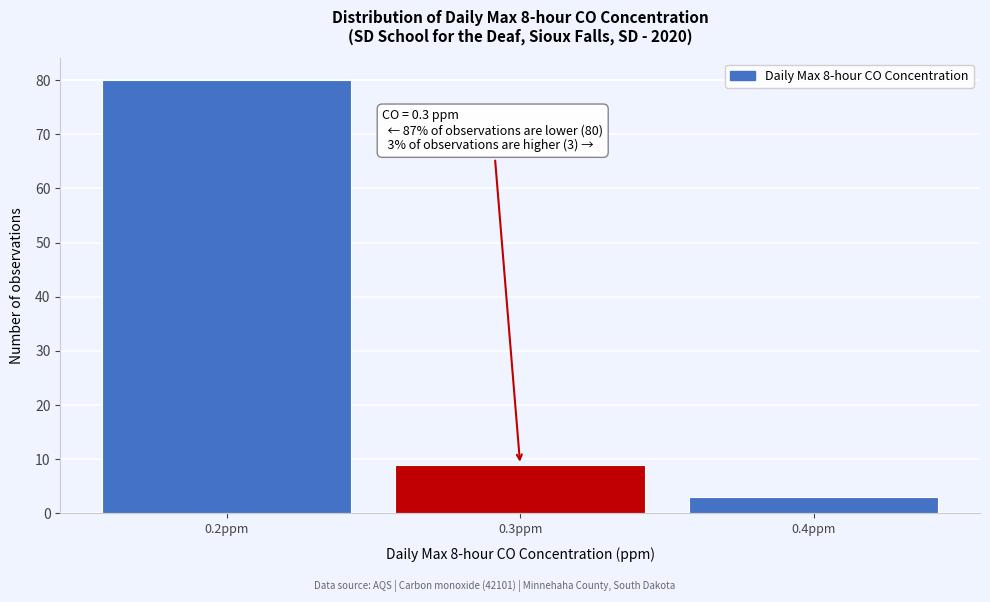

Reading left to right, list all the values displayed in this chart.

0.2ppm=80	0.3ppm=9	0.4ppm=3